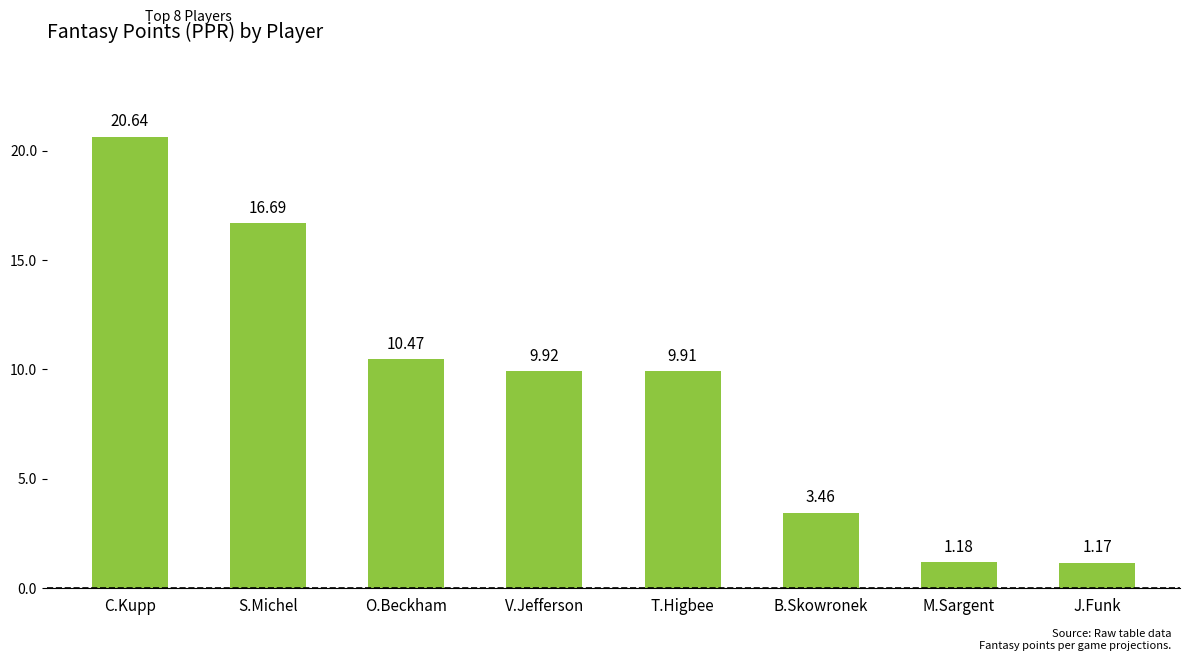

Which category has the lowest value across all series?

J.Funk